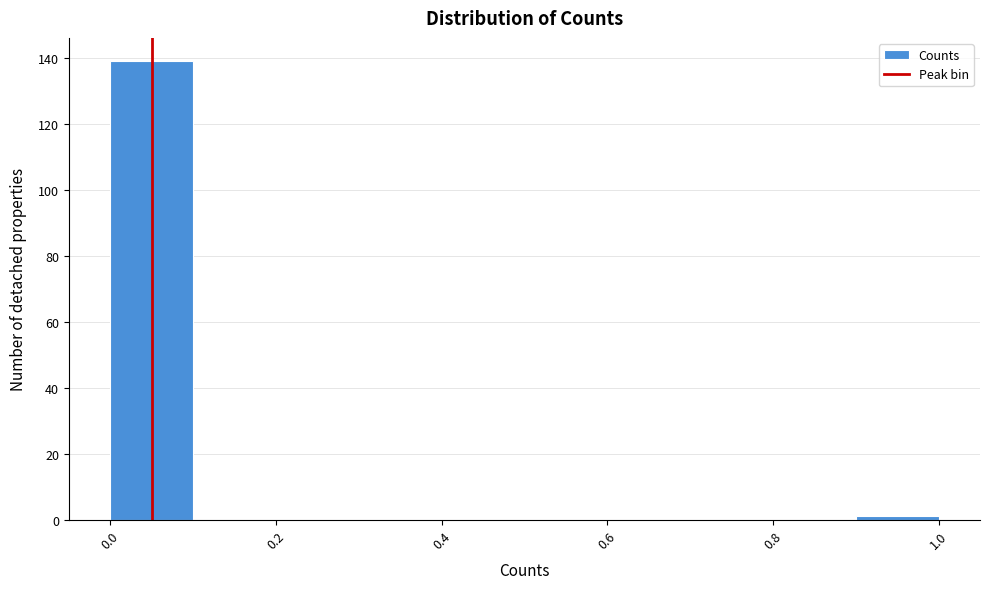

Over which range of the x-axis is the bar tallest?

0.0 to 0.1